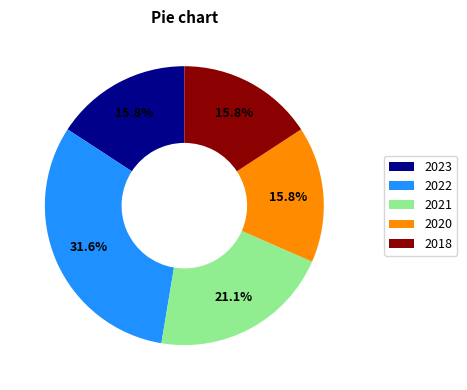

What portion of the pie excludes 2021?

78.9%